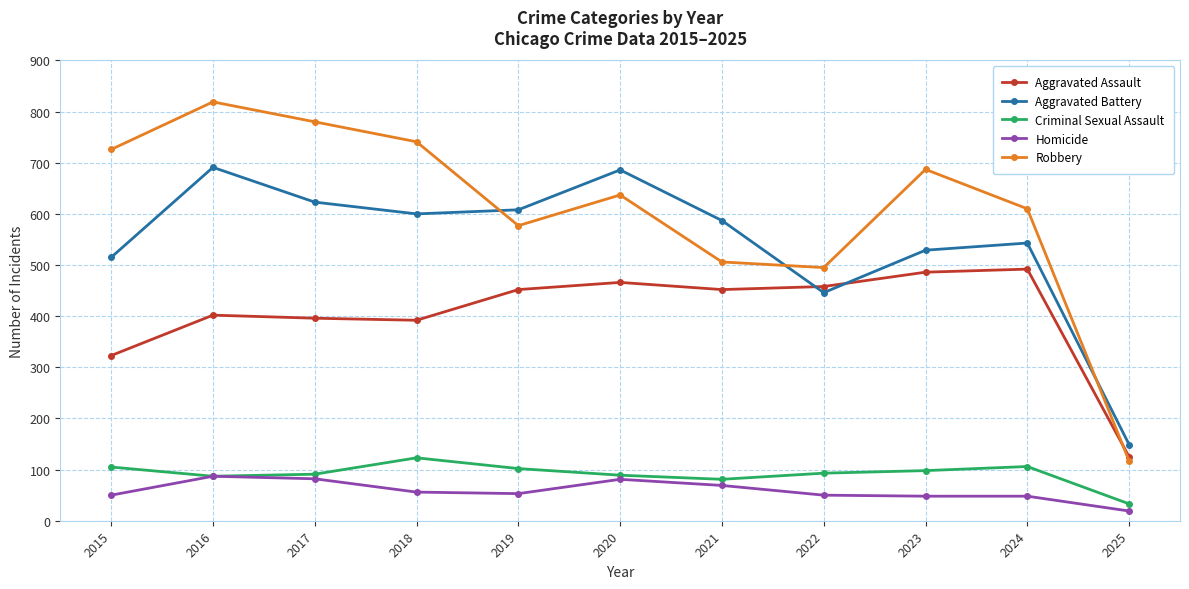

What is the highest value of the Criminal Sexual Assault series?

123